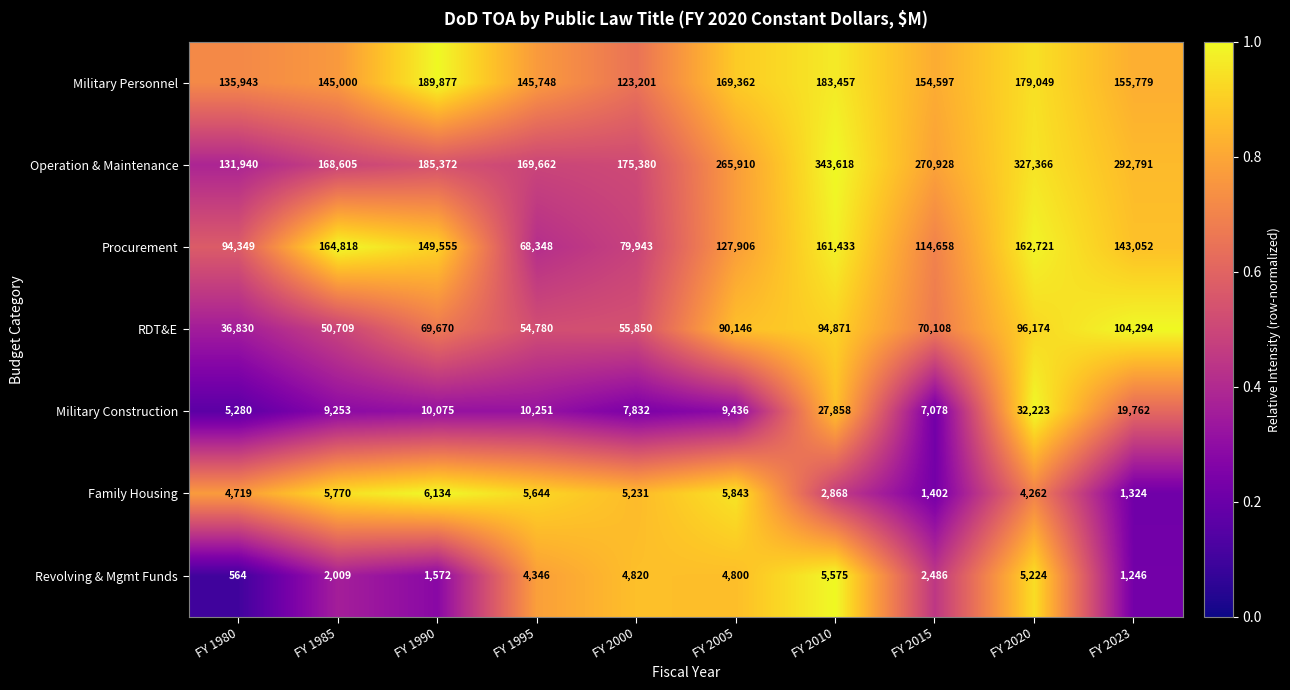

What value does the Family Housing series have at FY 2020, to the nearest 10?

4260